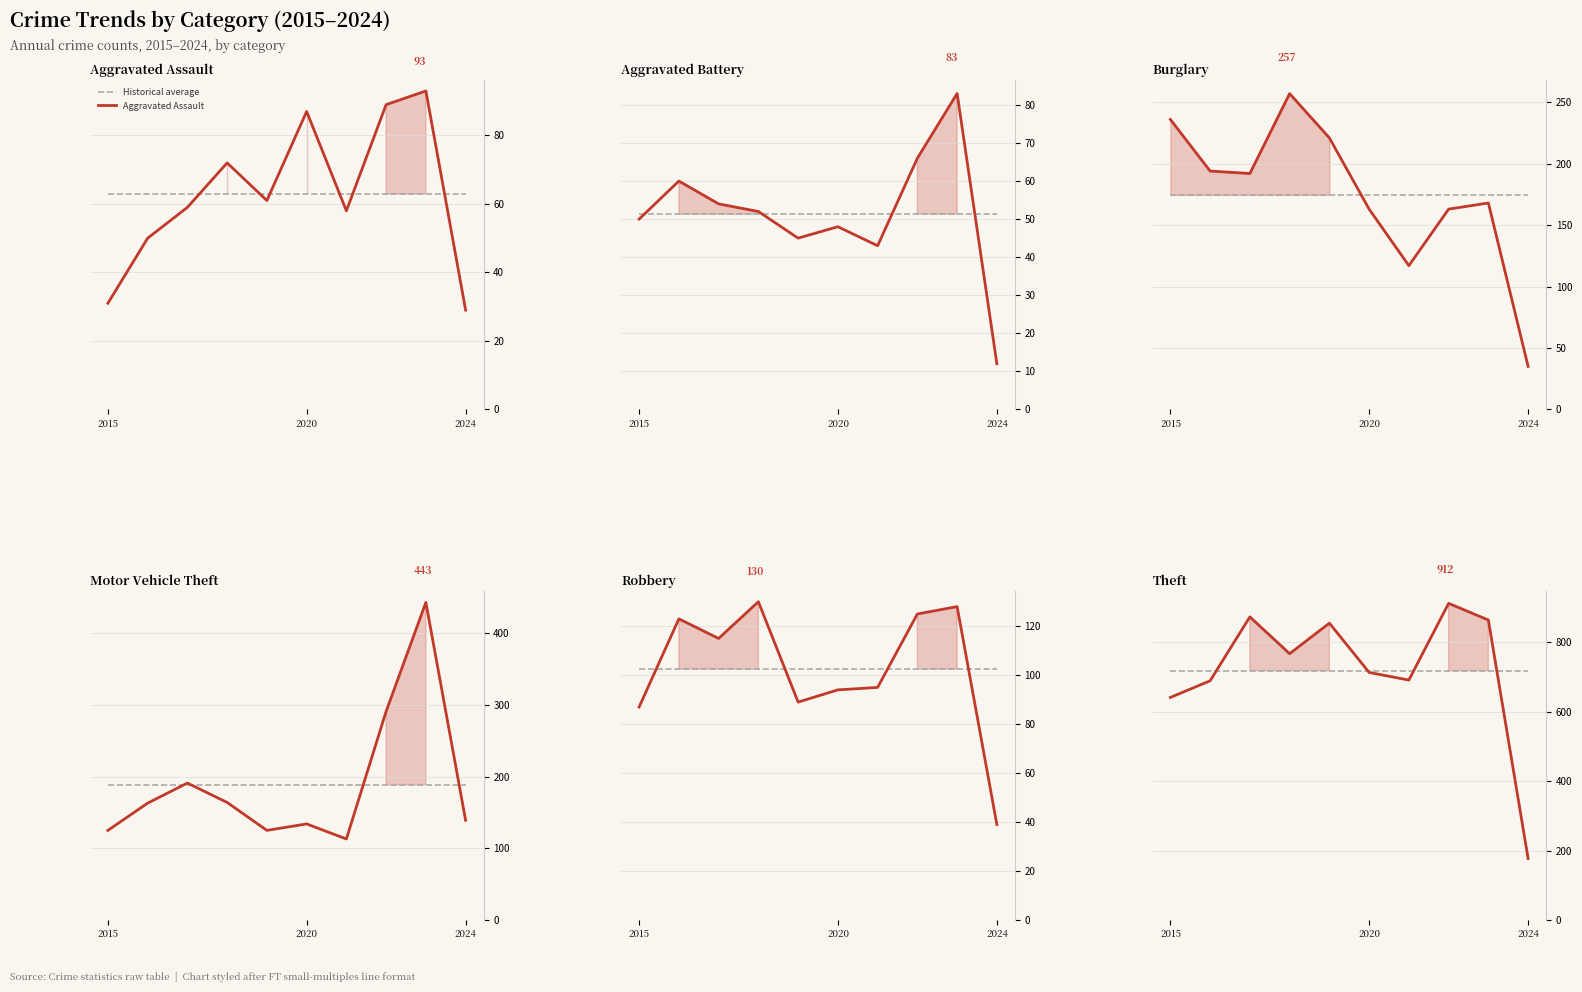

At which category is the sum across all series the highest?

2023